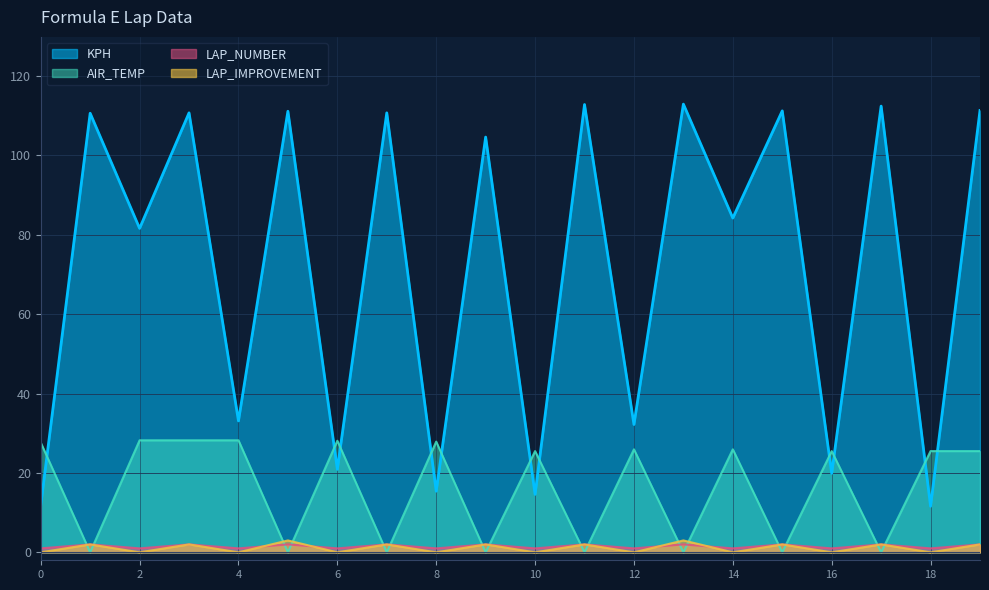

In LAP_IMPROVEMENT, how many points are higher than both neighbors (excluding endpoints)?

9